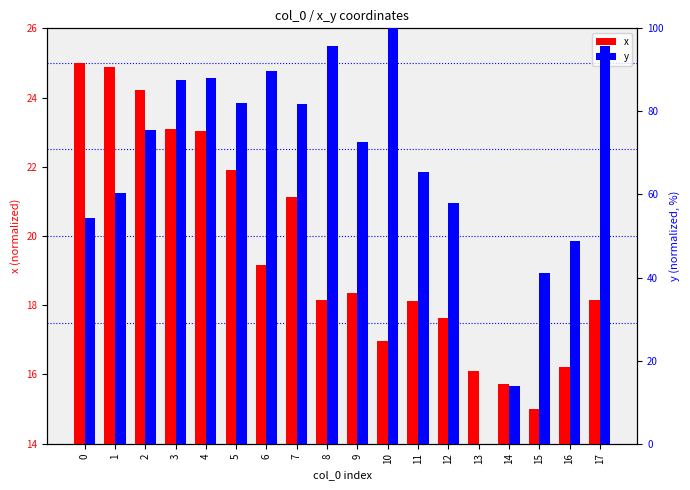

Which series changed the most between 2 and 13?

y